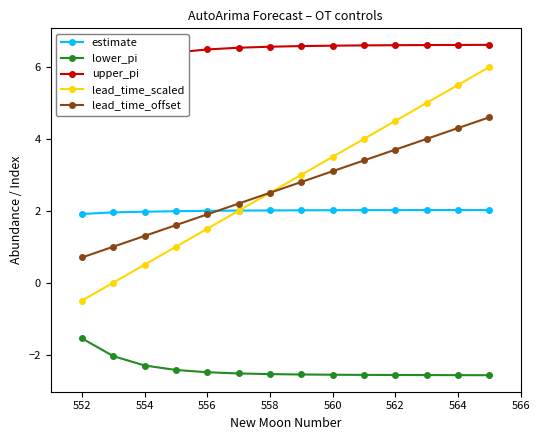

Reading left to right, what are all the values shown in this chart?

estimate: 1.9	2.0	2.0	2.0	2.0	2.0	2.0	2.0	2.0	2.0	2.0	2.0	2.0	2.0
lower_pi: -1.6	-2.0	-2.3	-2.4	-2.5	-2.5	-2.5	-2.6	-2.6	-2.6	-2.6	-2.6	-2.6	-2.6
upper_pi: 5.4	6.0	6.3	6.4	6.5	6.5	6.6	6.6	6.6	6.6	6.6	6.6	6.6	6.6
lead_time_scaled: -0.5	0.0	0.5	1.0	1.5	2.0	2.5	3.0	3.5	4.0	4.5	5.0	5.5	6.0
lead_time_offset: 0.7	1.0	1.3	1.6	1.9	2.2	2.5	2.8	3.1	3.4	3.7	4.0	4.3	4.6